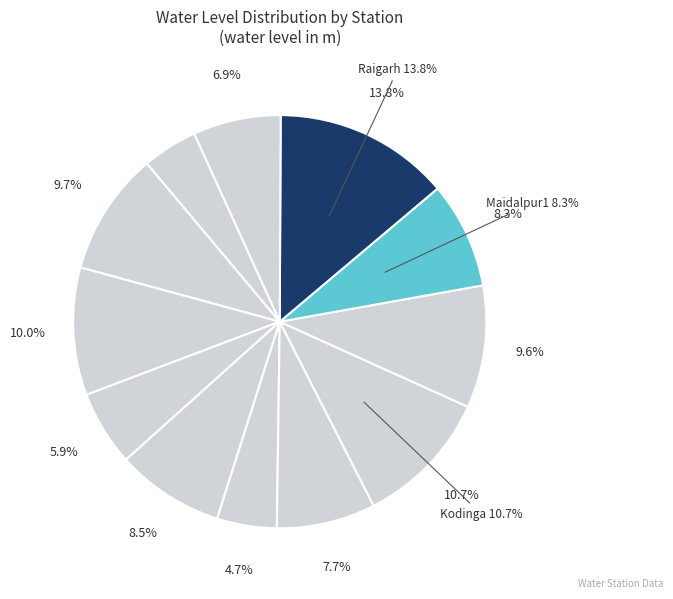

To the nearest percent, what percentage of the pie is Dondasora?

5%